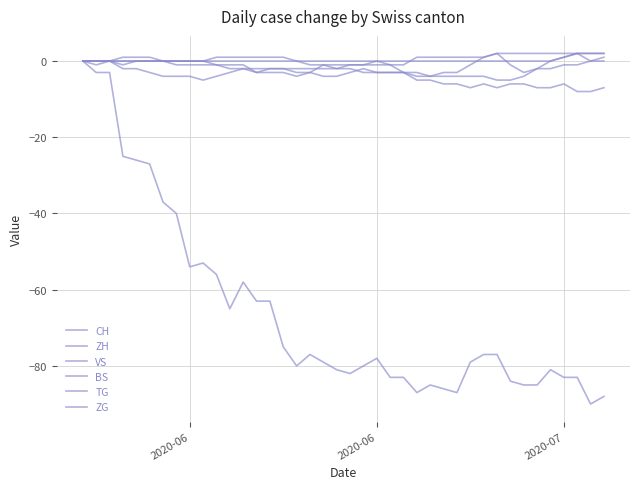

What is the maximum value shown in the chart?

2